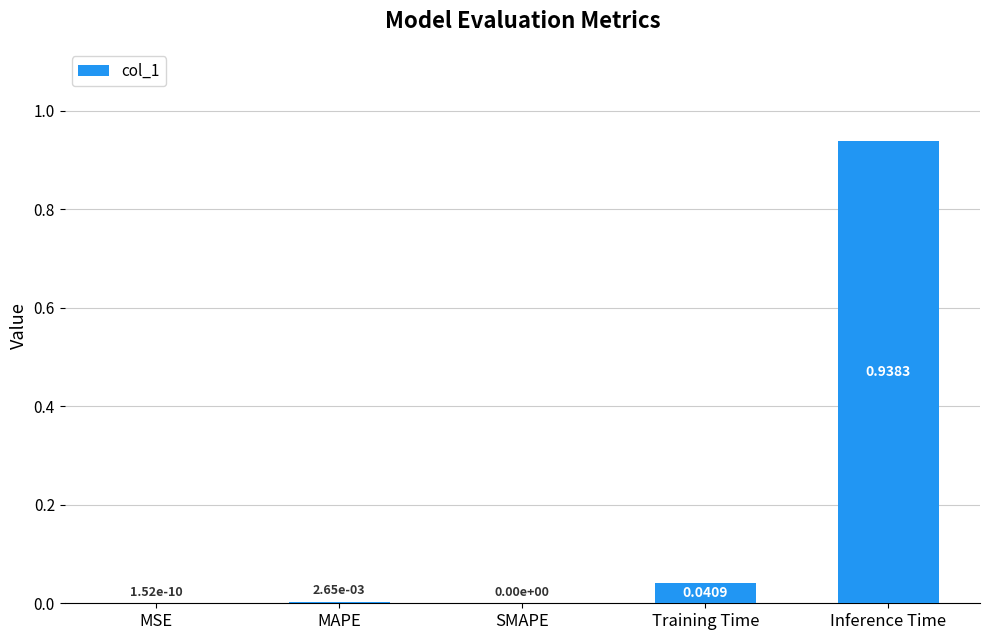

What is the average value?

0.2